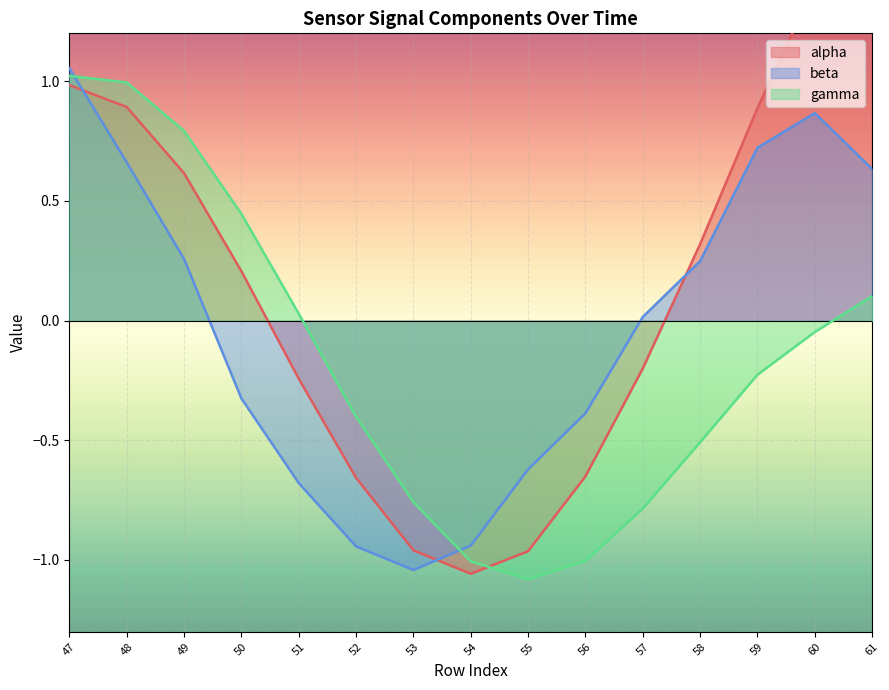

At which label is beta closest to 0?

57